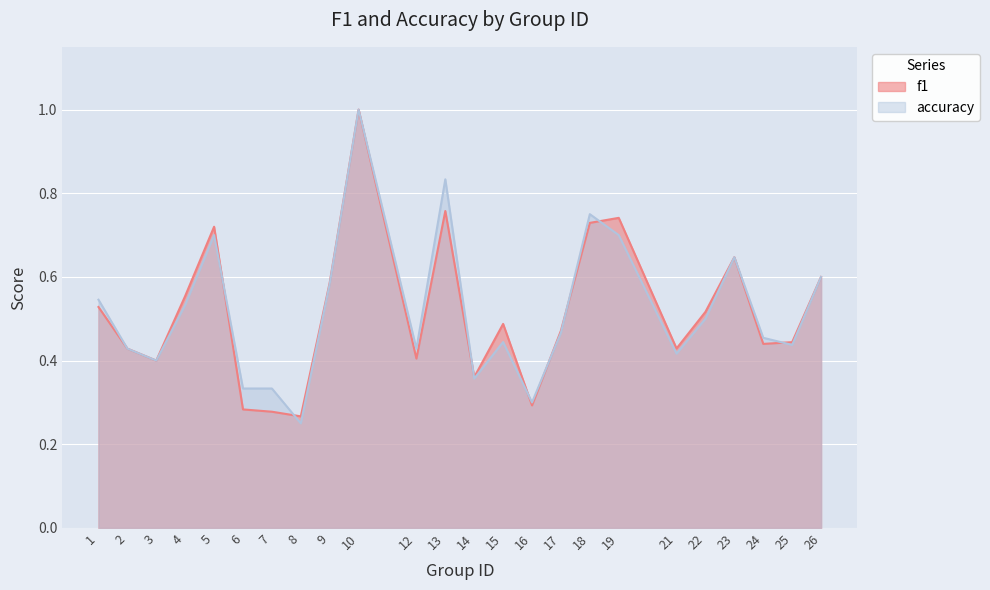

At which label does f1 reach its minimum?

8